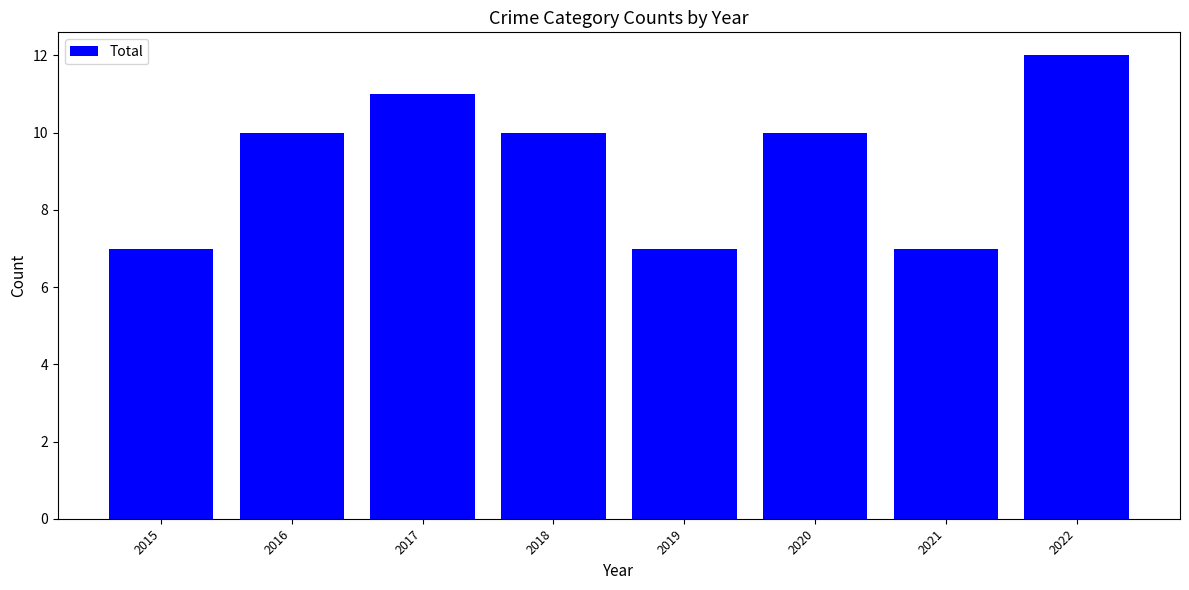

What is the average value?

9